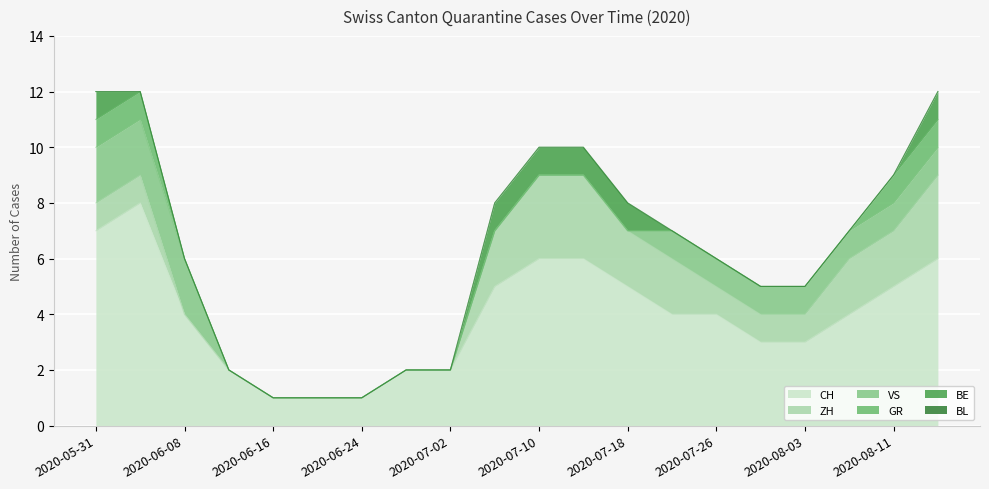

True or false: GR and VS intersect in this chart.

False